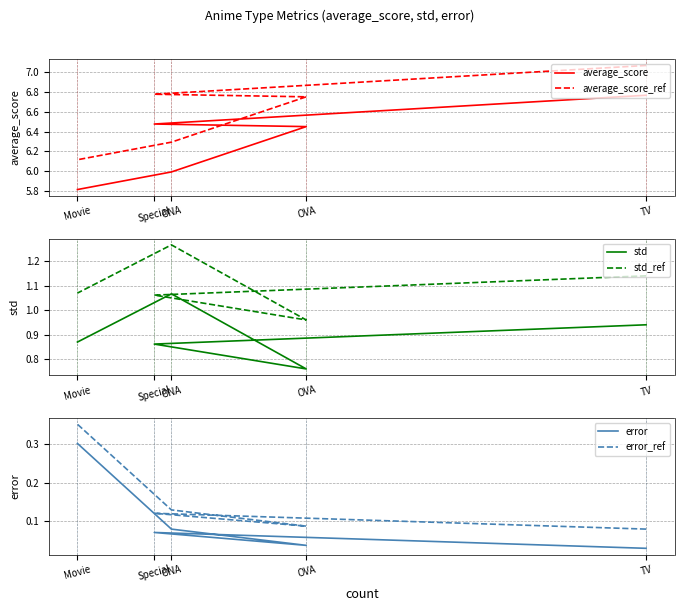

What is the maximum value shown in the chart?

7.1